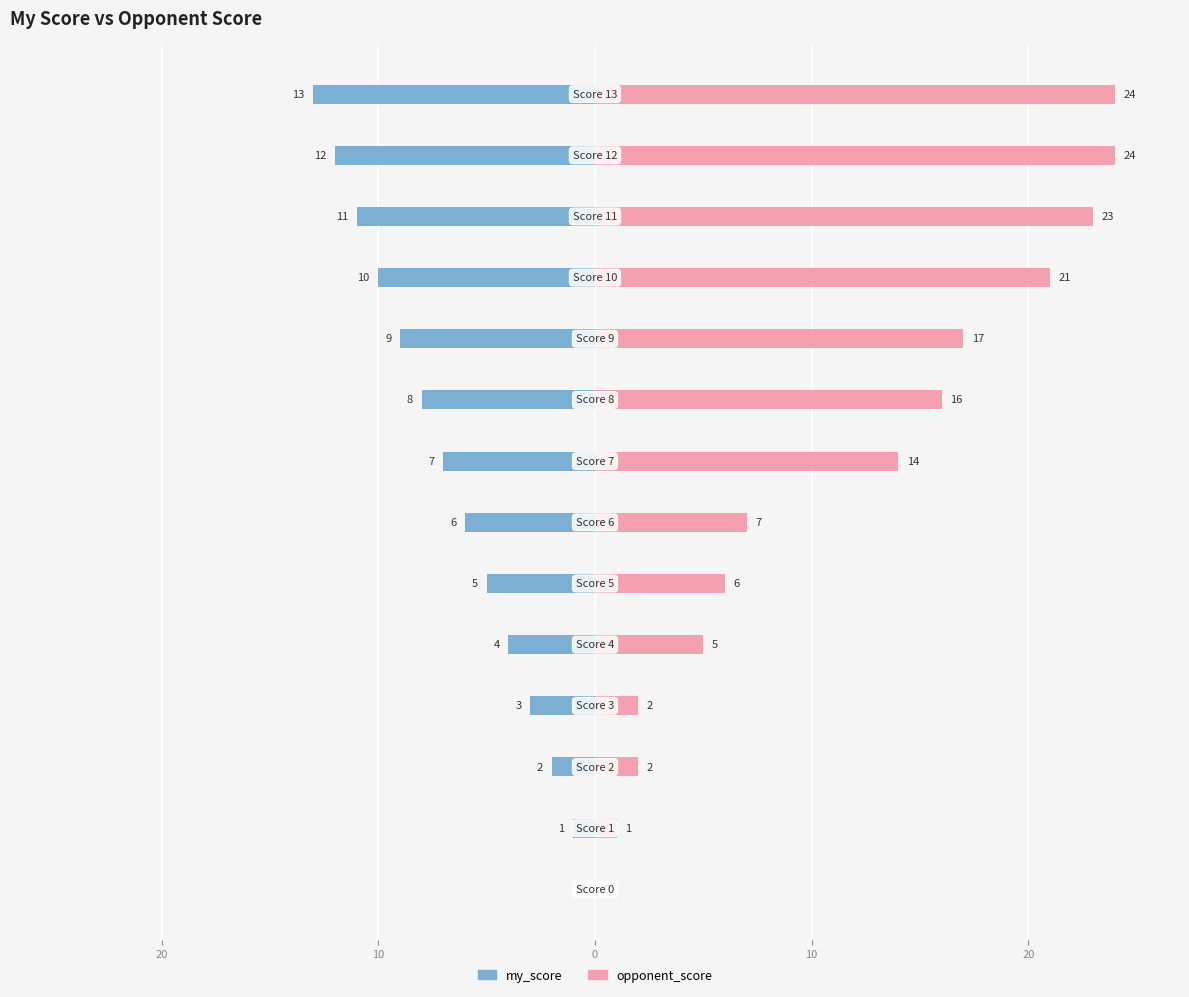

What is the average value of the my_score series?

-6